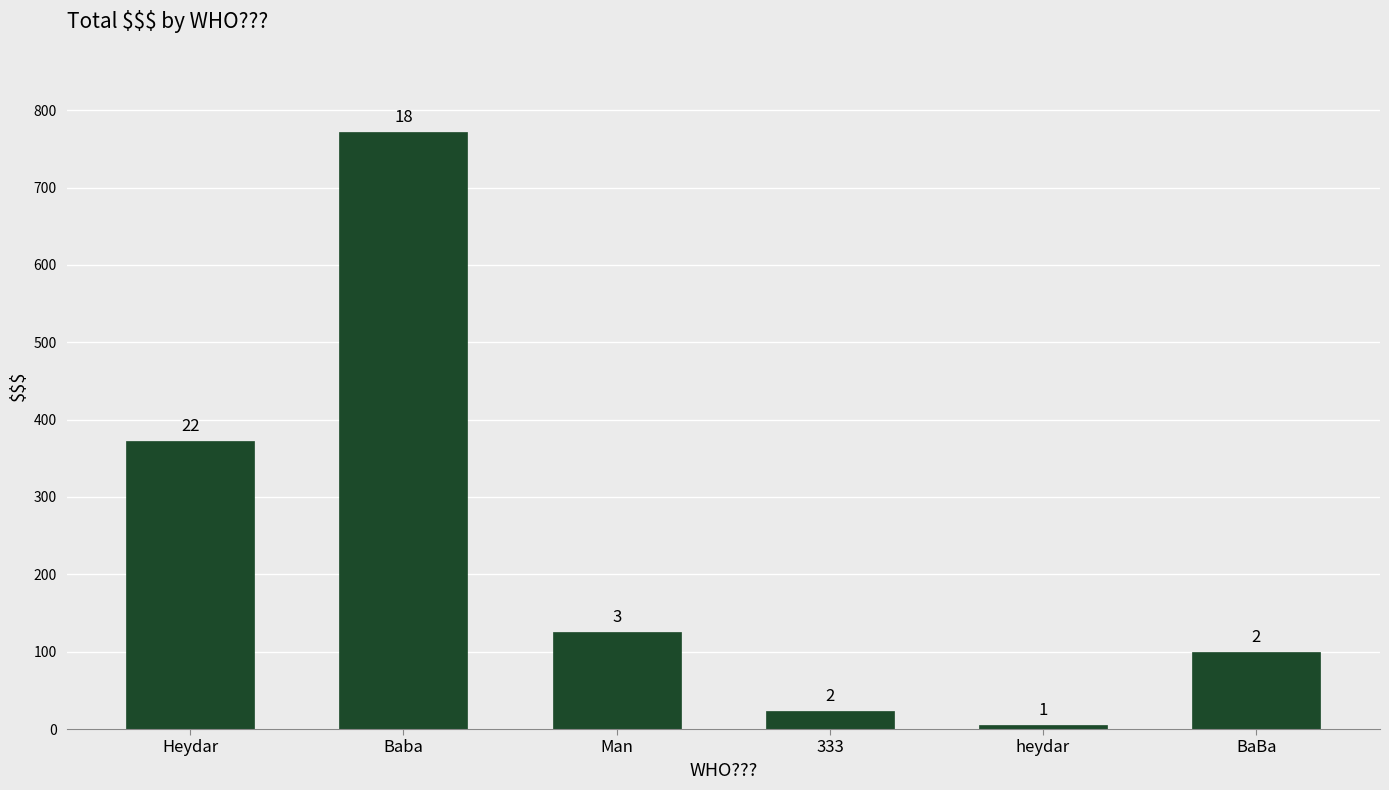

The value at heydar is 1.4. True or false?

False